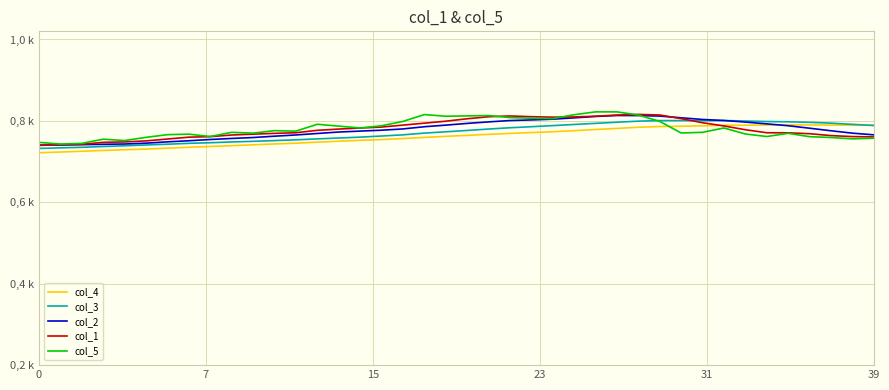

What are all the series names shown in the legend?

col_4, col_3, col_2, col_1, col_5